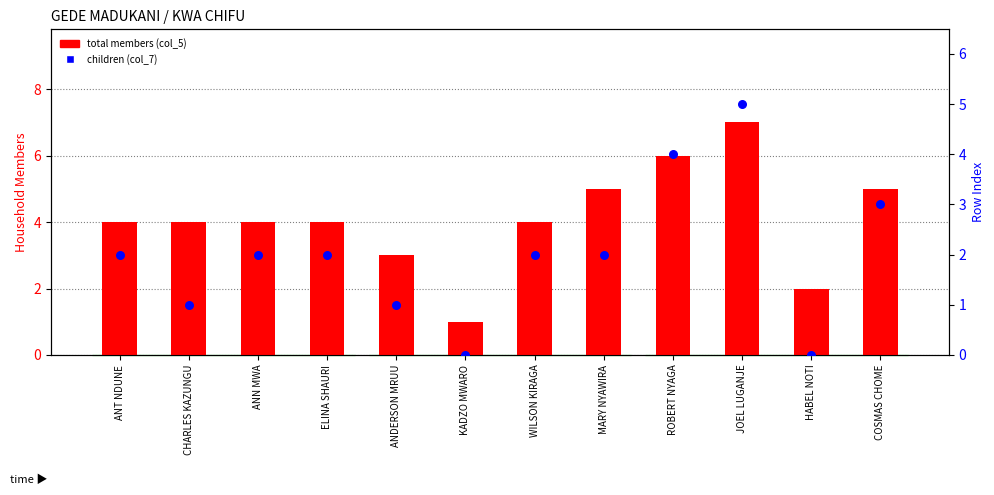

Which series reaches the maximum Y coordinate?

total members